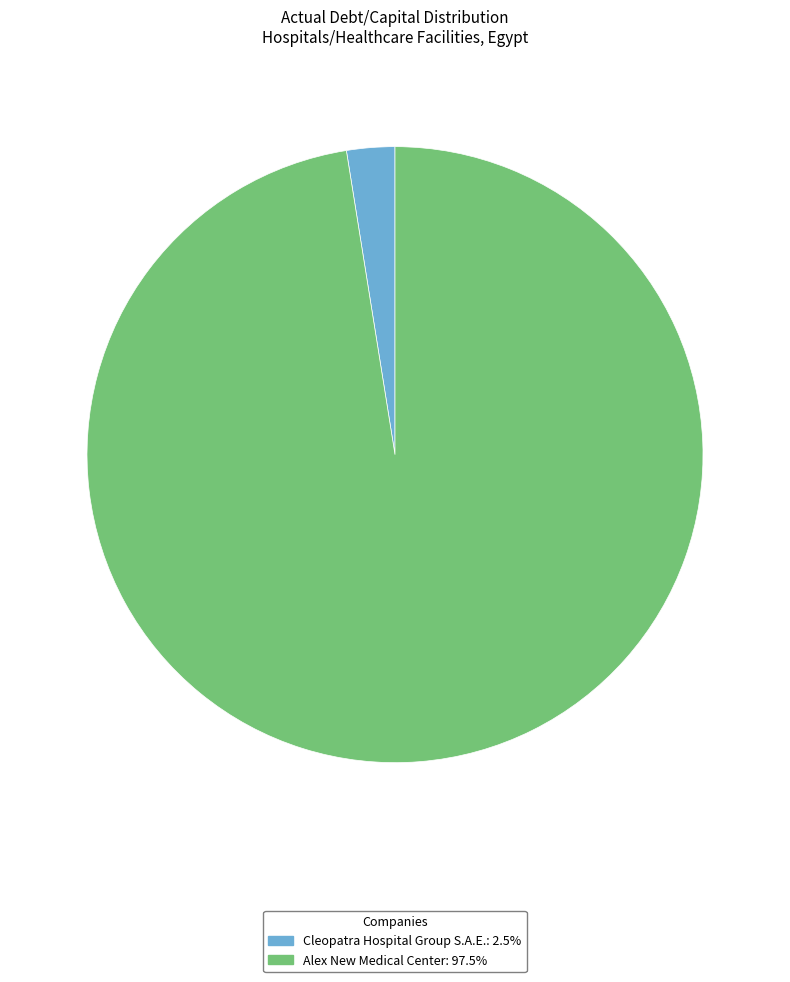

Combined, do Cleopatra Hospital Group S.A.E.: 2.5% and Alex New Medical Center: 97.5% account for over 50%?

Yes